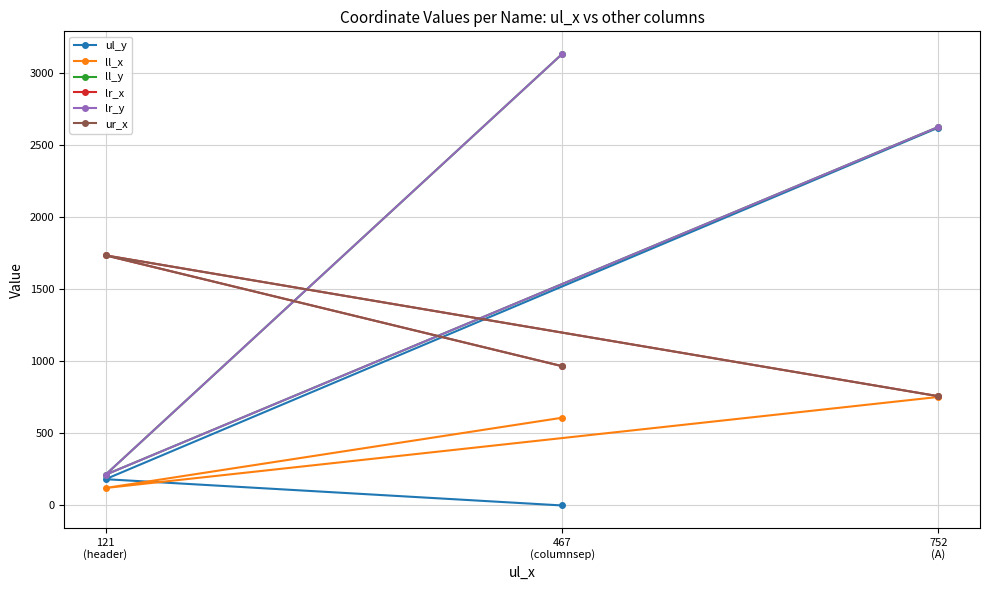

Which series has the widest spread of values?

ll_y